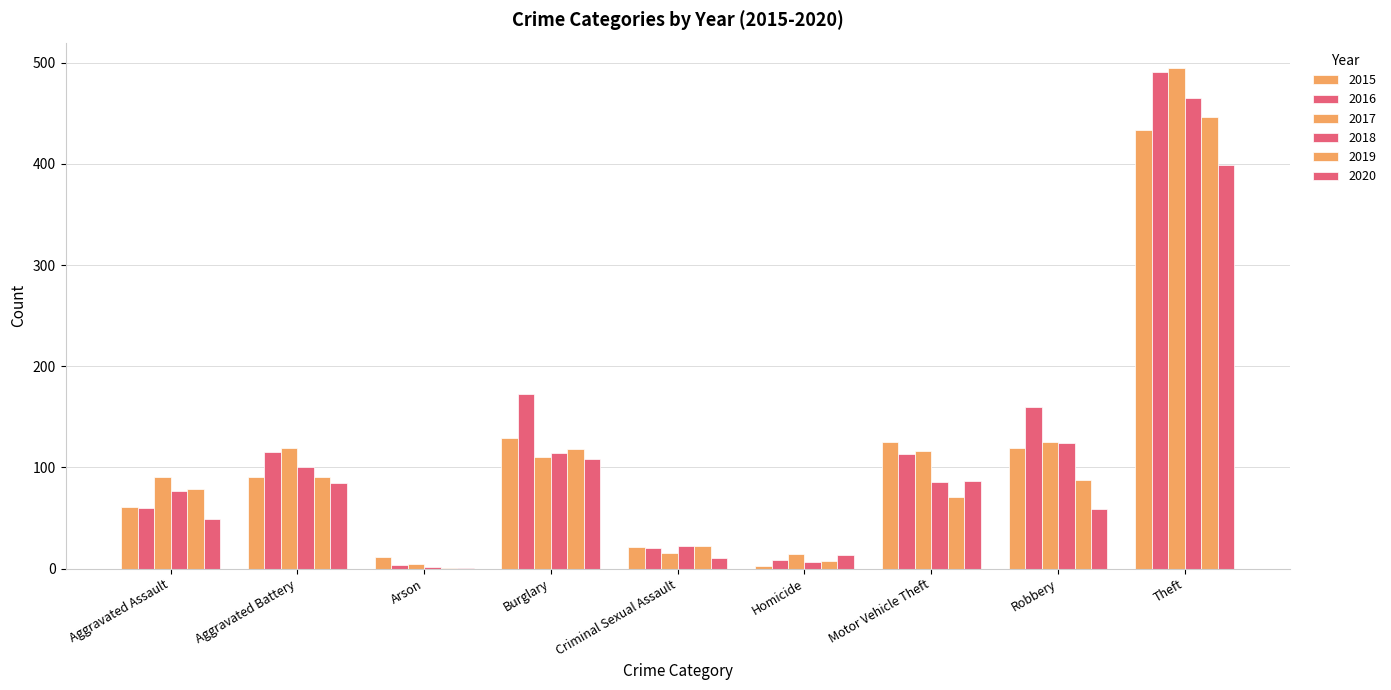

Are the bars horizontal?

No